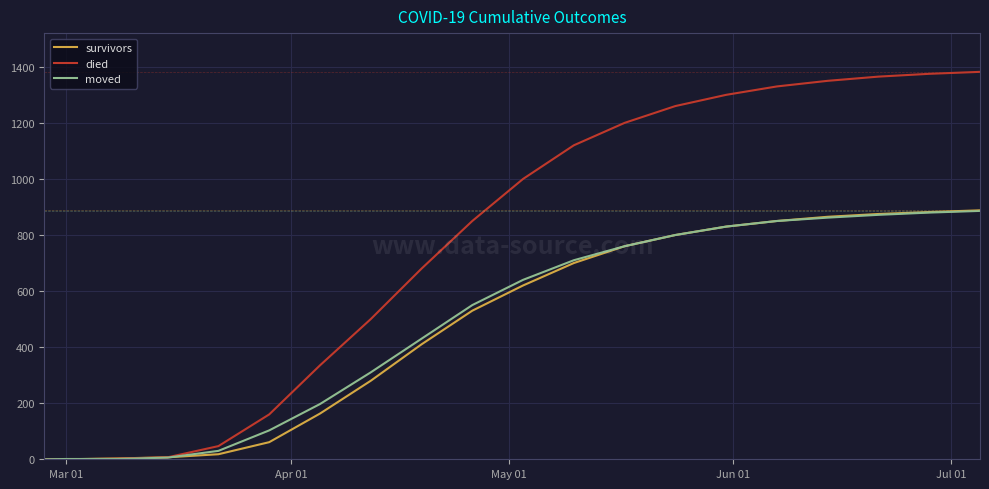

Does the chart have visible grid lines?

Yes